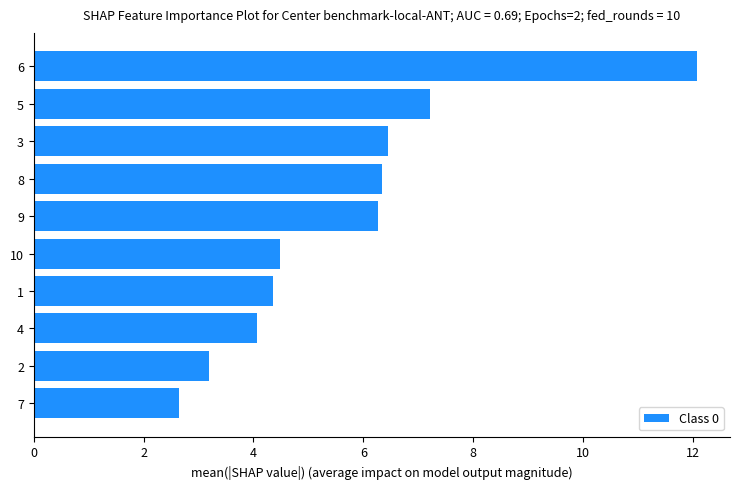

The chart shows a value of 20.4 at 6. True or false?

False